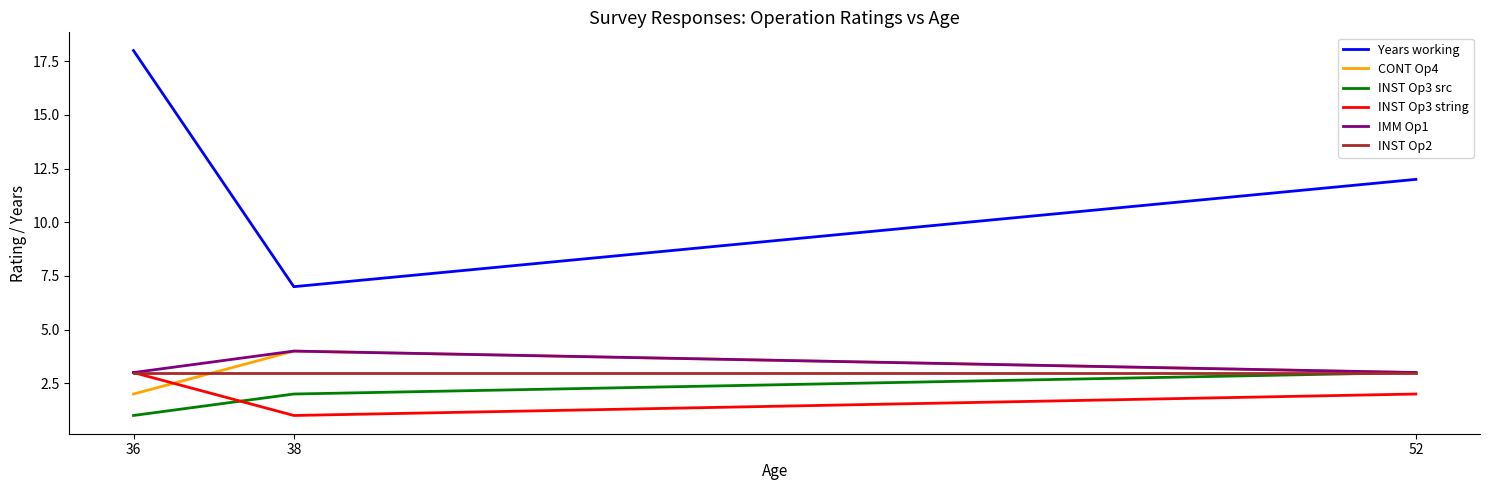

At how many categories does at least one series exceed 8?

2